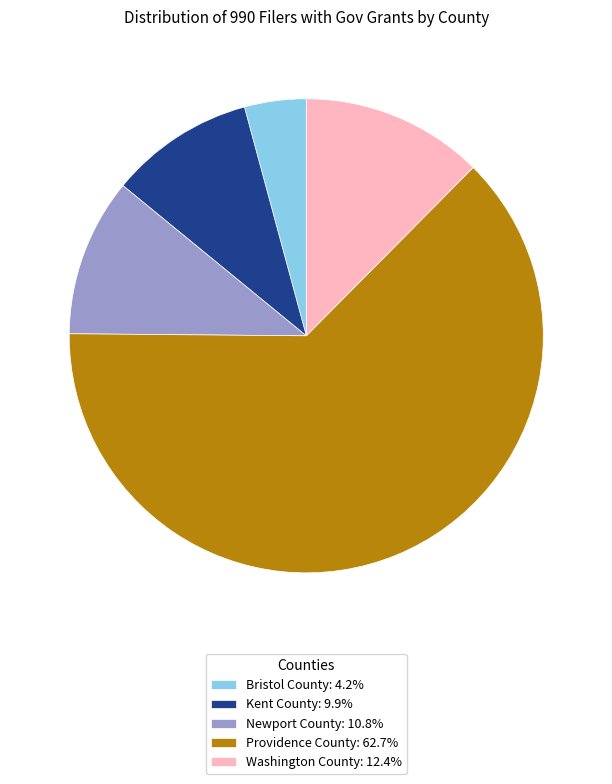

Does Bristol County: 4.2% represent more than half of the total?

No